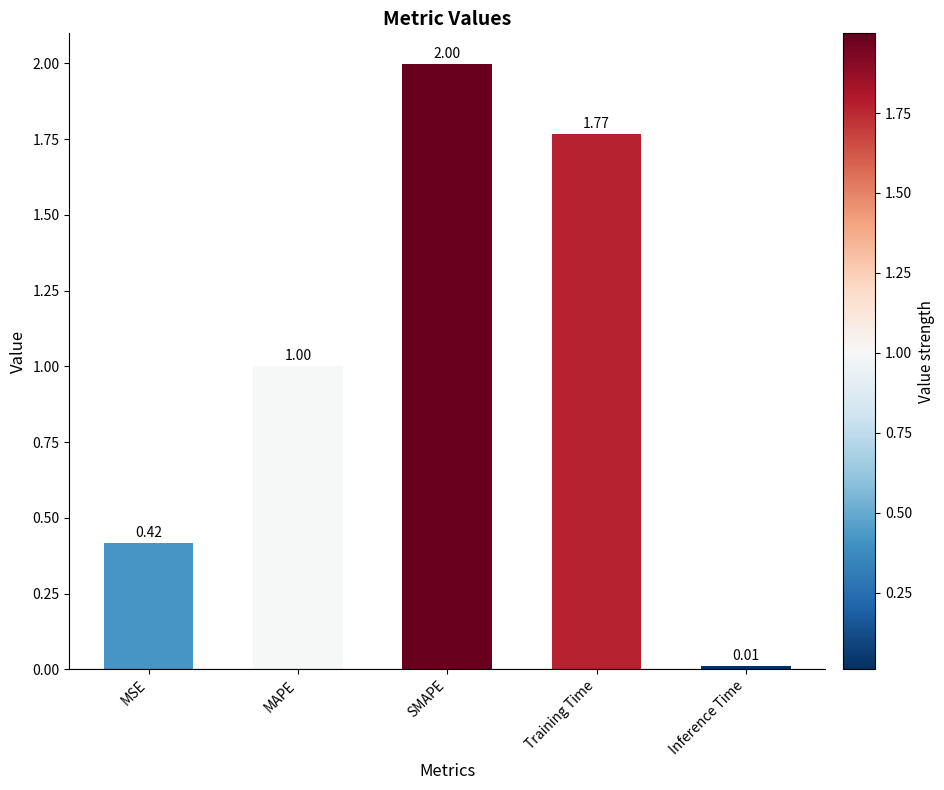

List the labels in order of value, largest first.

SMAPE, Training Time, MAPE, MSE, Inference Time